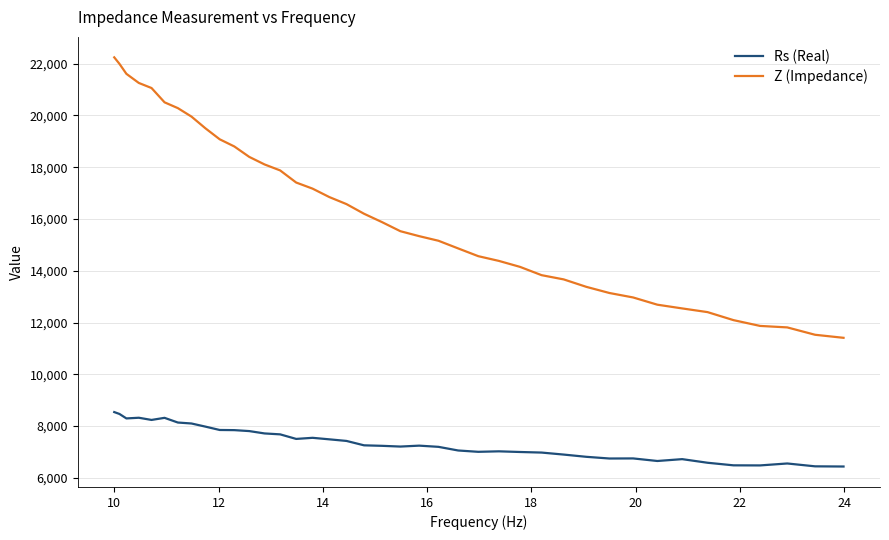

How many lines are shown in the chart?

2